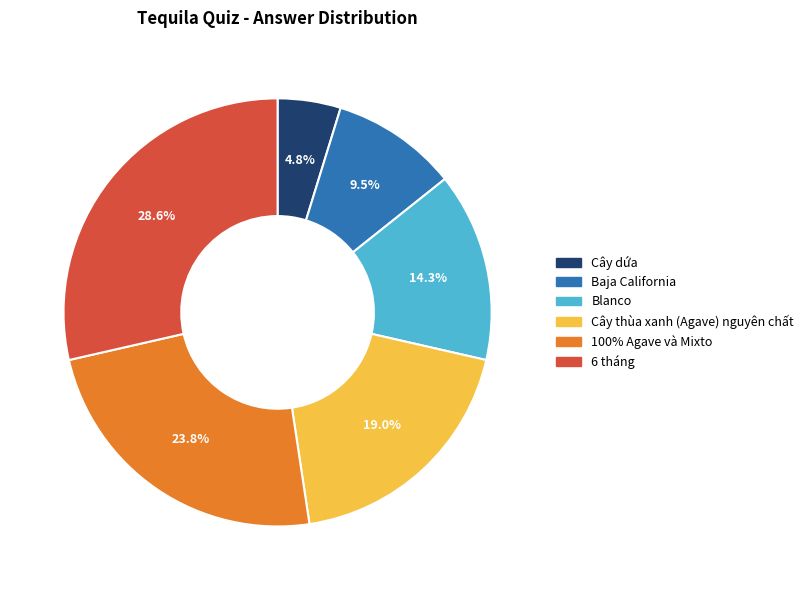

How many slices are in this pie chart?

6